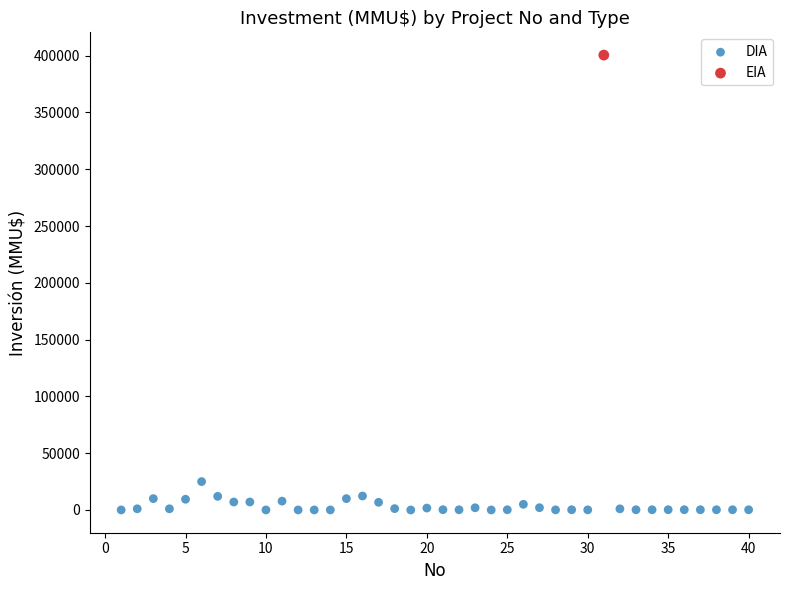

What are all the series names shown in the legend?

DIA, EIA